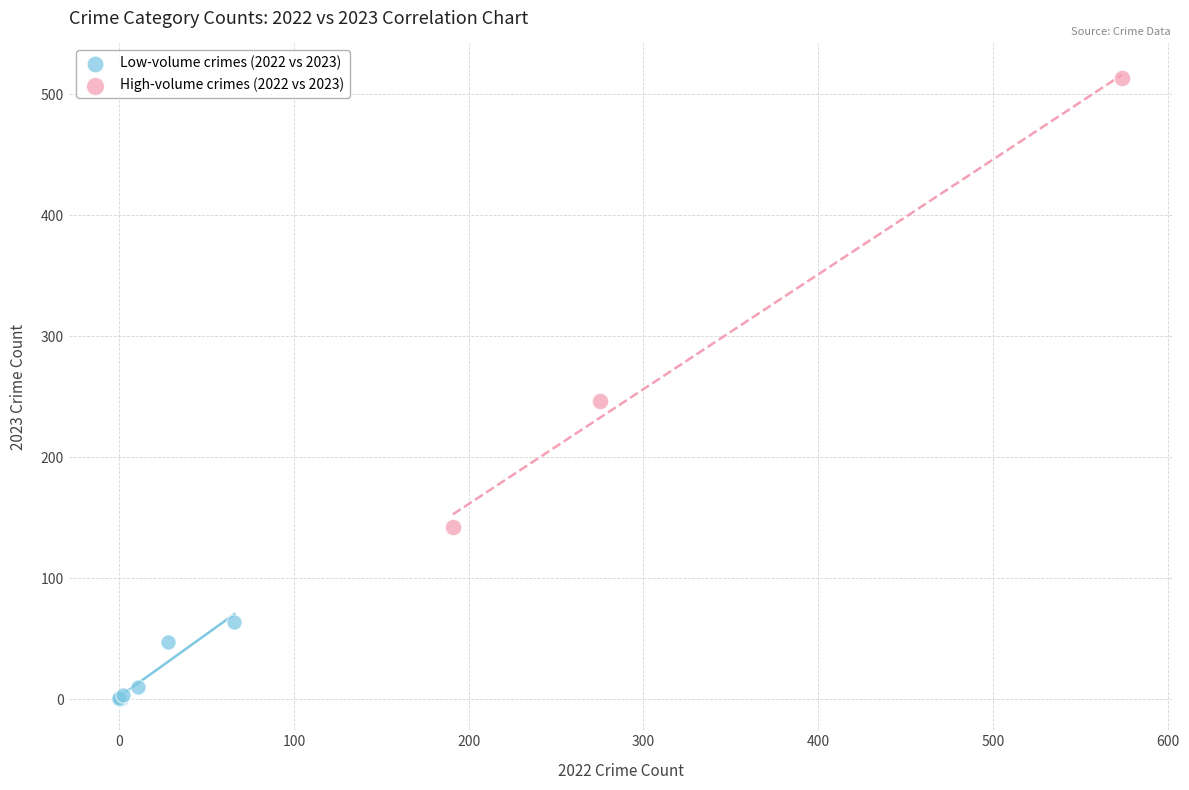

Which series reaches the maximum Y coordinate?

High-volume crimes (2022 vs 2023)